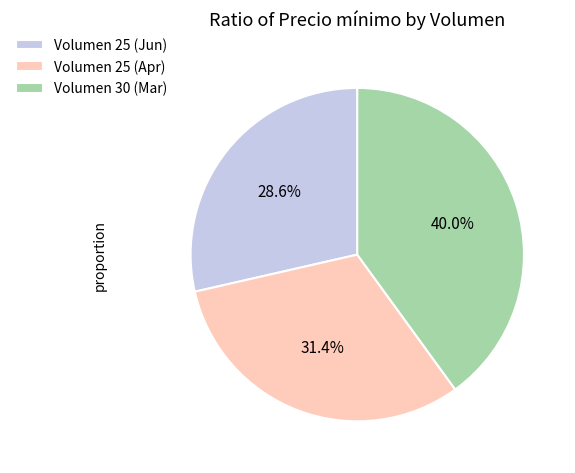

Between Volumen 30 (Mar) and Volumen 25 (Jun), which is larger?

Volumen 30 (Mar)